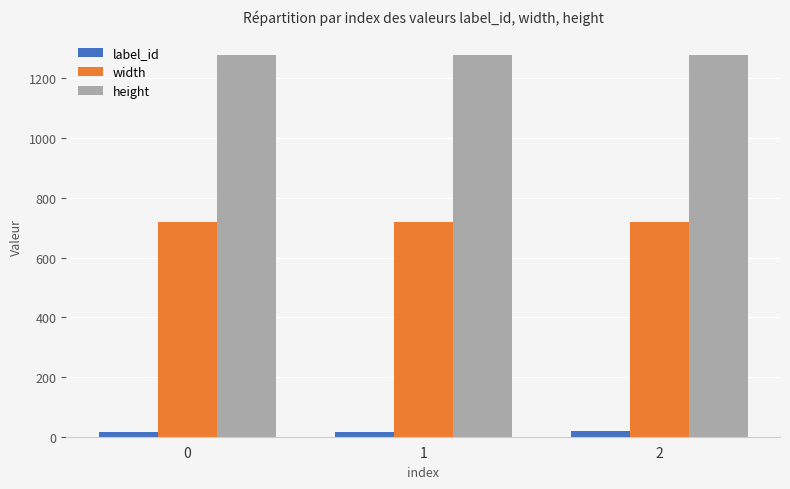

At how many categories does at least one series exceed 352?

3